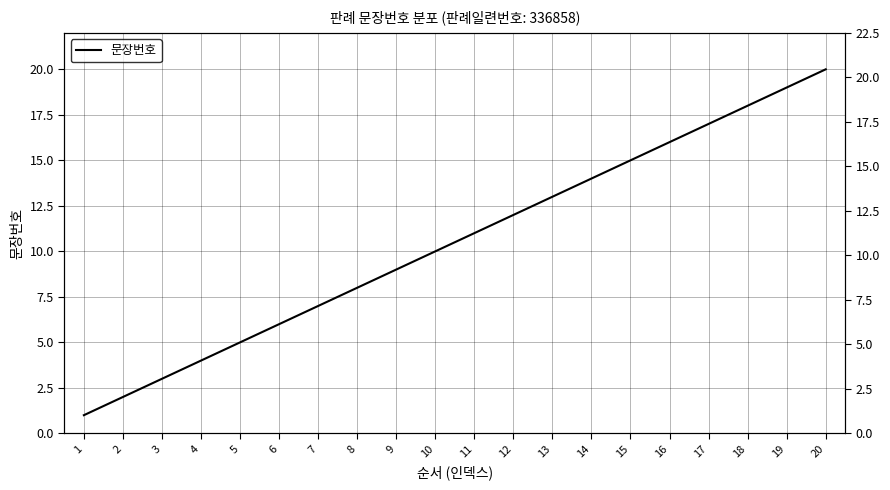

Rank the categories by value from lowest to highest.

1, 2, 3, 4, 5, 6, 7, 8, 9, 10, 11, 12, 13, 14, 15, 16, 17, 18, 19, 20